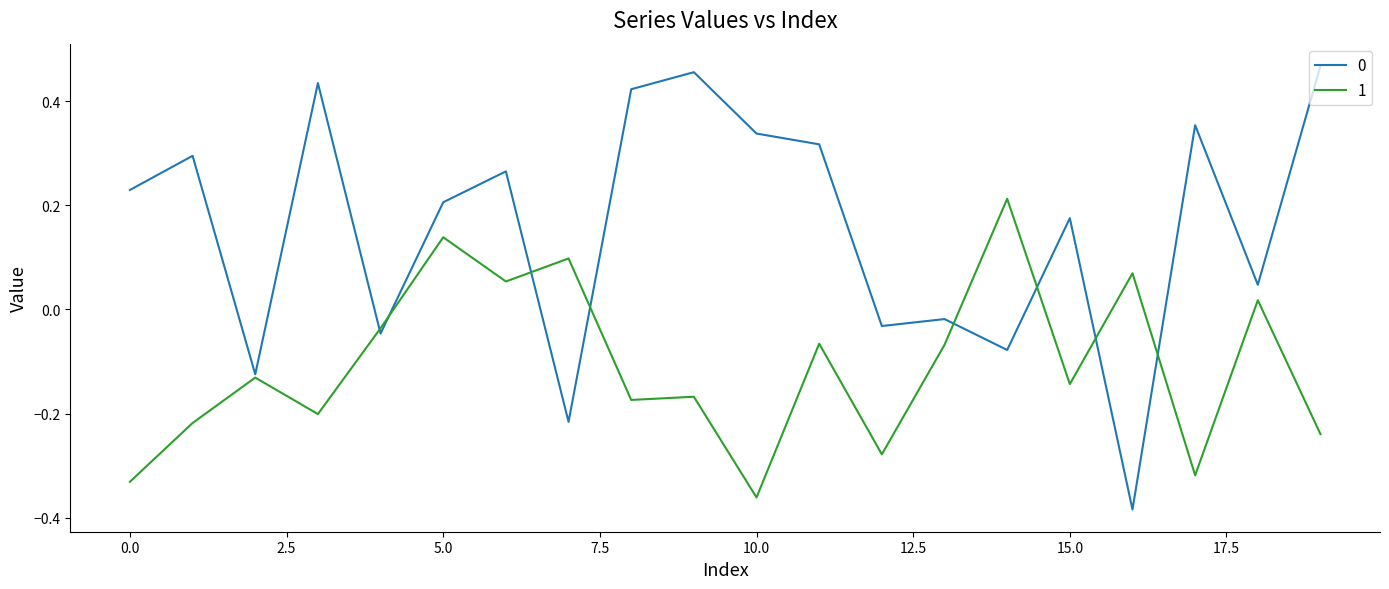

Reading right to left, extract all data points from this chart.

0: 19=0.5	18=0.0	17=0.4	16=-0.4	15=0.2	14=-0.1	13=-0.0	12=-0.0	11=0.3	10=0.3	9=0.5	8=0.4	7=-0.2	6=0.3	5=0.2	4=-0.0	3=0.4	2=-0.1	1=0.3	0=0.2
1: 19=-0.2	18=0.0	17=-0.3	16=0.1	15=-0.1	14=0.2	13=-0.1	12=-0.3	11=-0.1	10=-0.4	9=-0.2	8=-0.2	7=0.1	6=0.1	5=0.1	4=-0.0	3=-0.2	2=-0.1	1=-0.2	0=-0.3